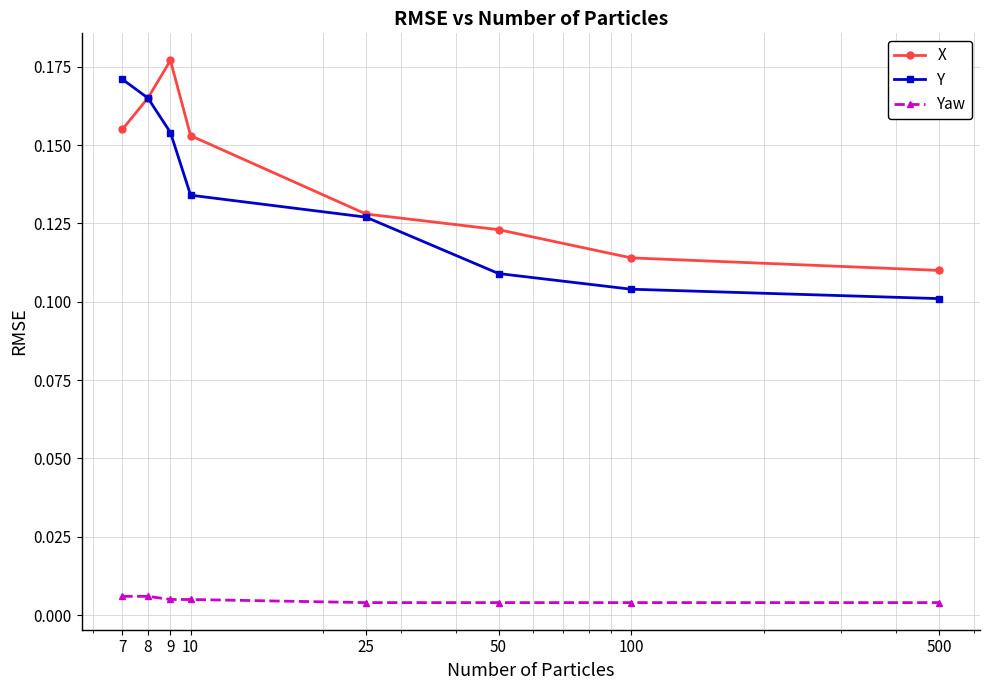

List the series in order of their peak value, highest first.

X, Y, Yaw